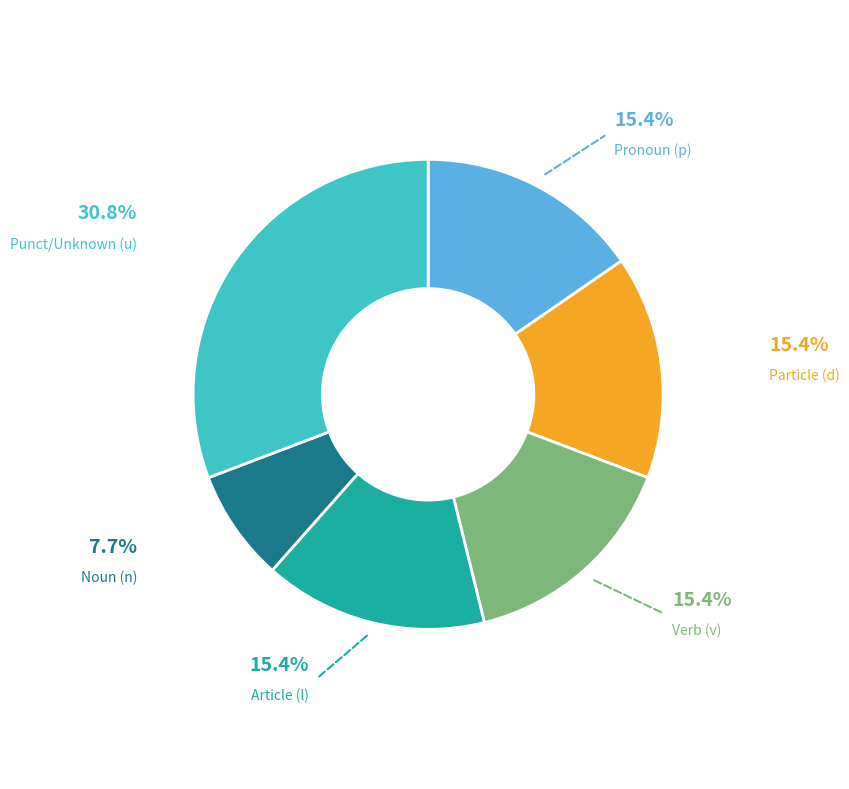

Approximately how many times larger is the value at Verb (v) compared to Pronoun (p)?

1.0